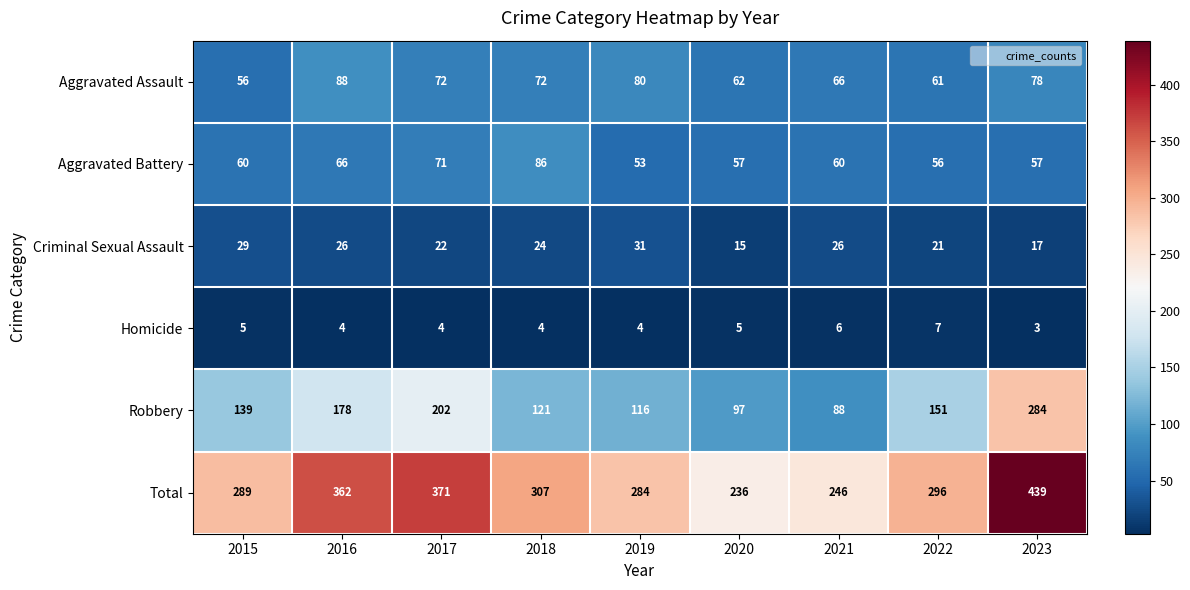

Where is Criminal Sexual Assault nearest to the value 23?

2017